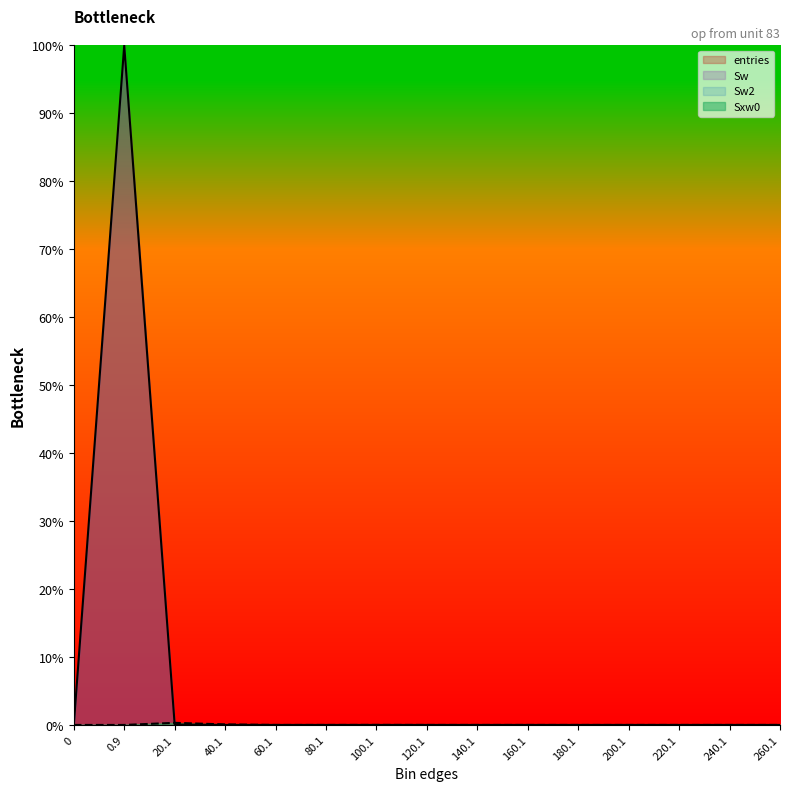

Reading left to right, what are all the values shown in this chart?

entries: 0.0	100.0	0.1	0.0	0.0	0.0	0.0	0.0	0.0	0.0	0.0	0.0	0.0	0.0	0.0
Sxw0: 0.0	0.0	0.3	0.1	0.0	0.0	0.0	0.0	0.0	0.0	0.0	0.0	0.0	0.0	0.0